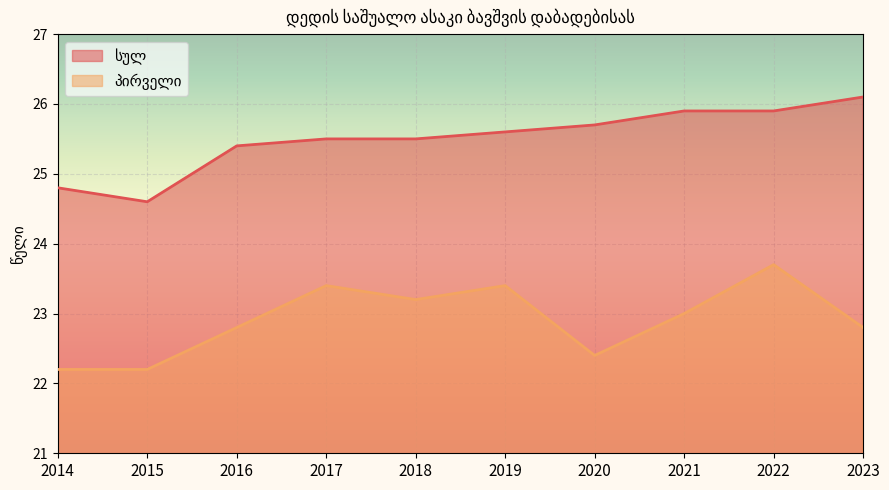

True or false: პირველი and სულ cross at least once.

False